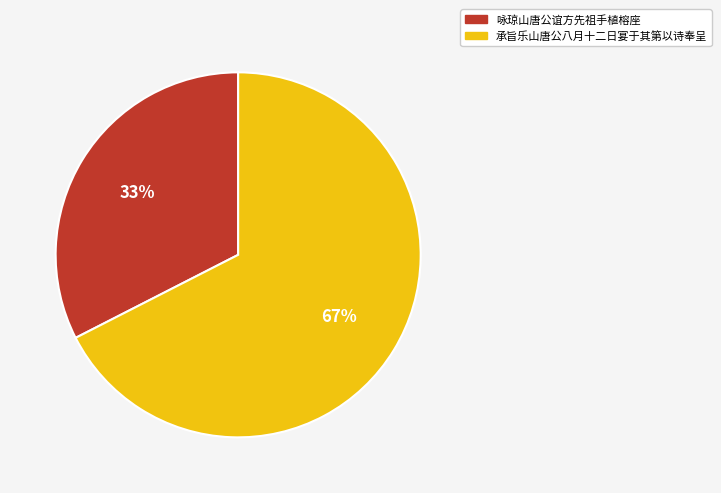

Which has a higher value, 承旨乐山唐公八月十二日宴于其第以诗奉呈 or 咏琼山唐公谊方先祖手植榕座?

承旨乐山唐公八月十二日宴于其第以诗奉呈